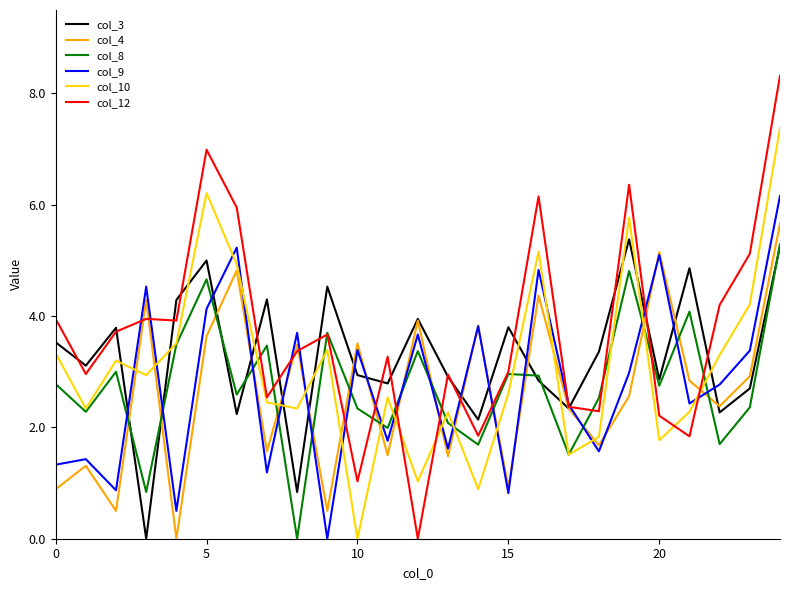

Which series has the largest total across all categories?

col_12